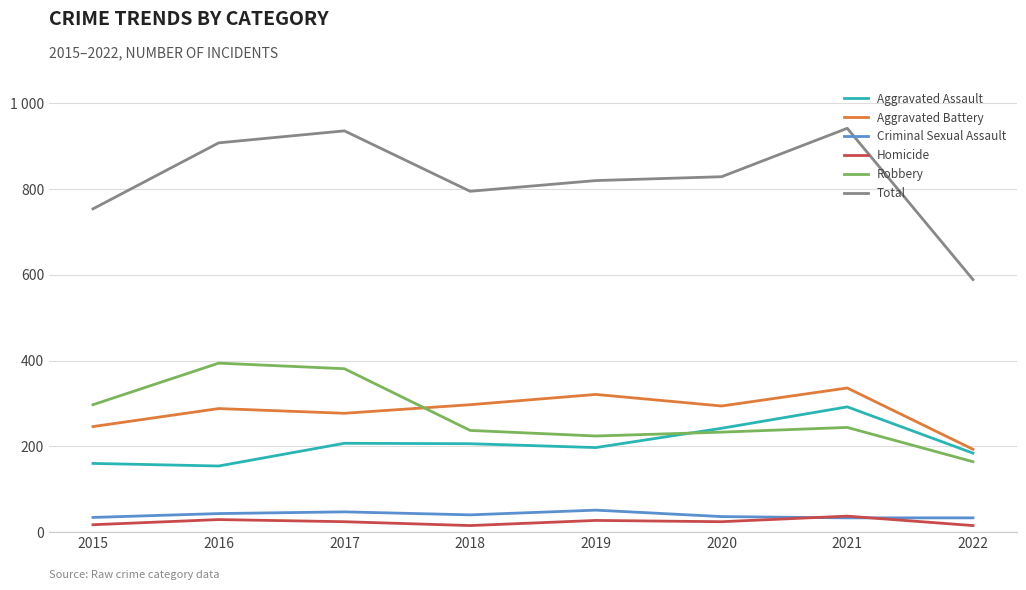

Between 2019 and 2018, which is larger?

2018